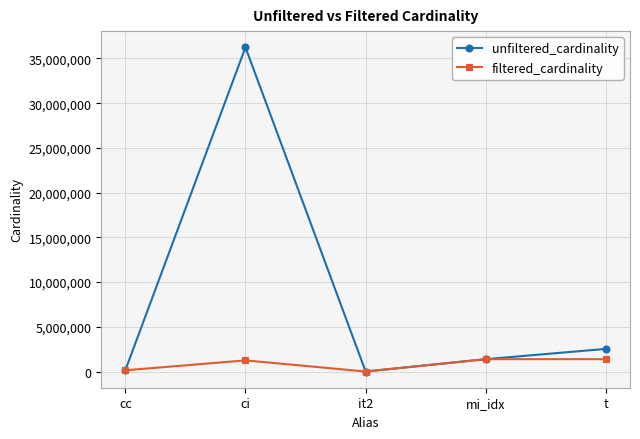

Where is unfiltered_cardinality nearest to the value 18122228?

t